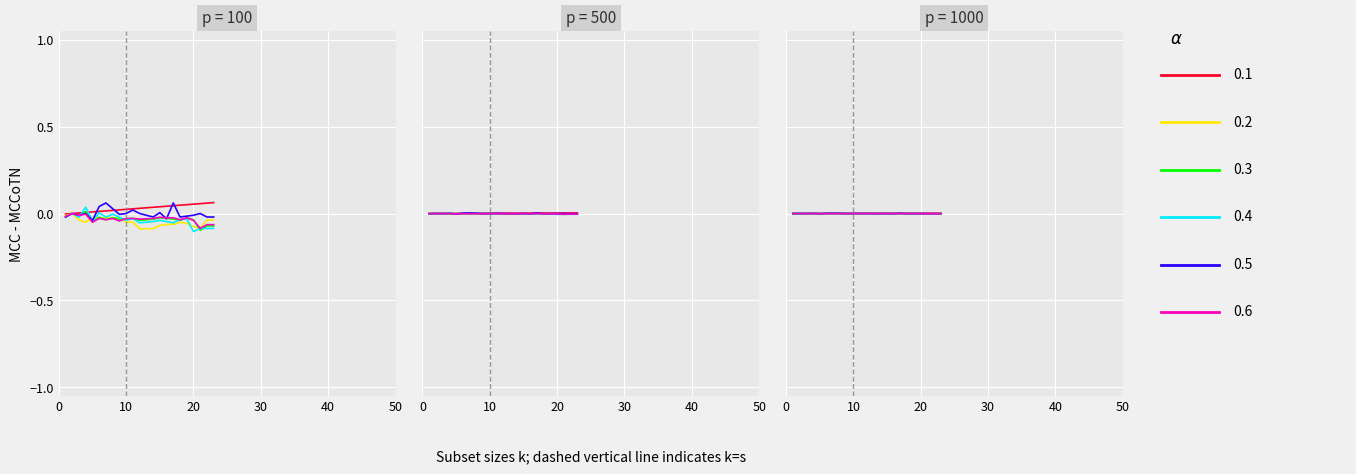

What is the total value across all series at 17?

-0.1